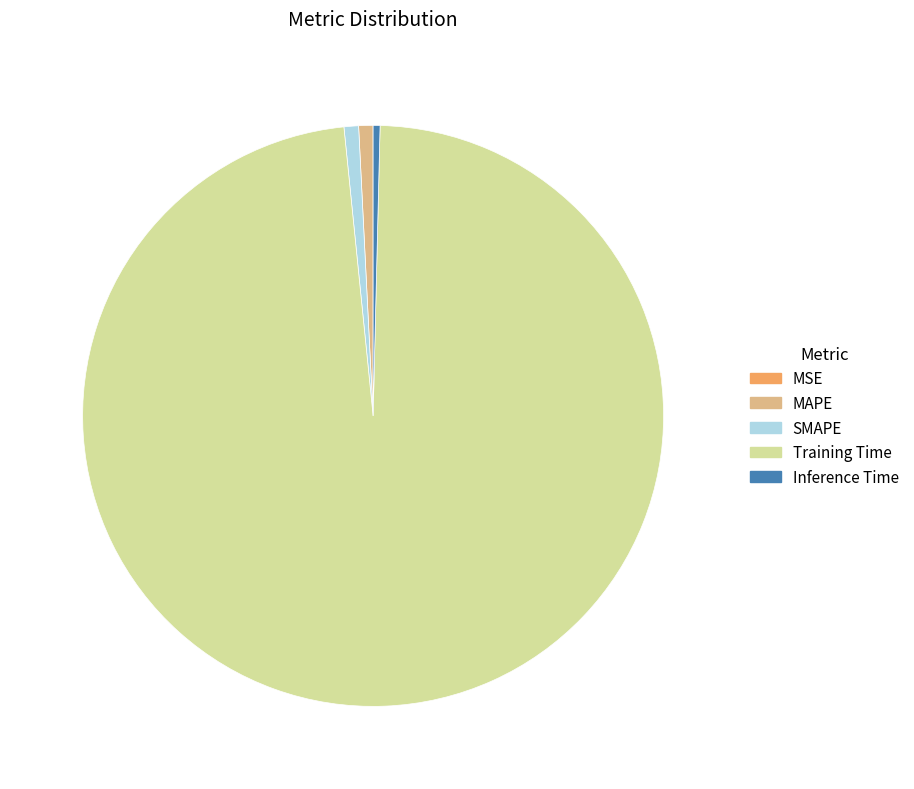

The SMAPE slice represents 1% of the pie. True or false?

True